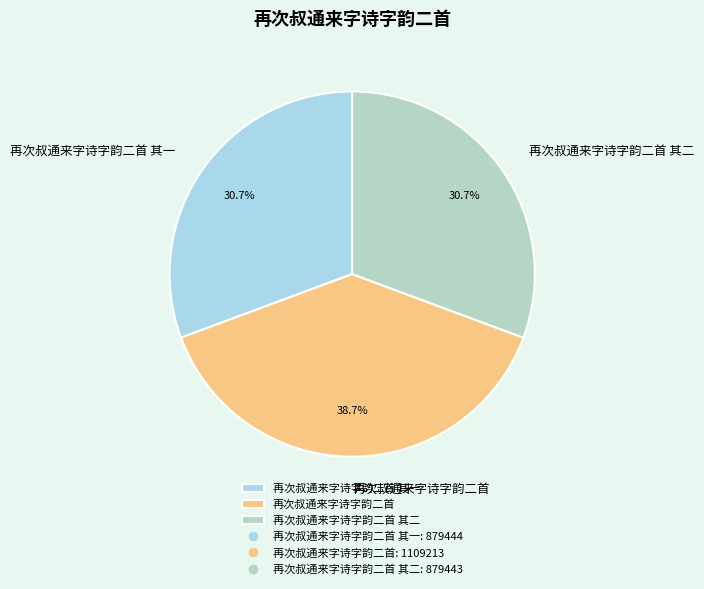

What percentage do 再次叔通来字诗字韵二首 and 再次叔通来字诗字韵二首 其二 together represent?

69.3%